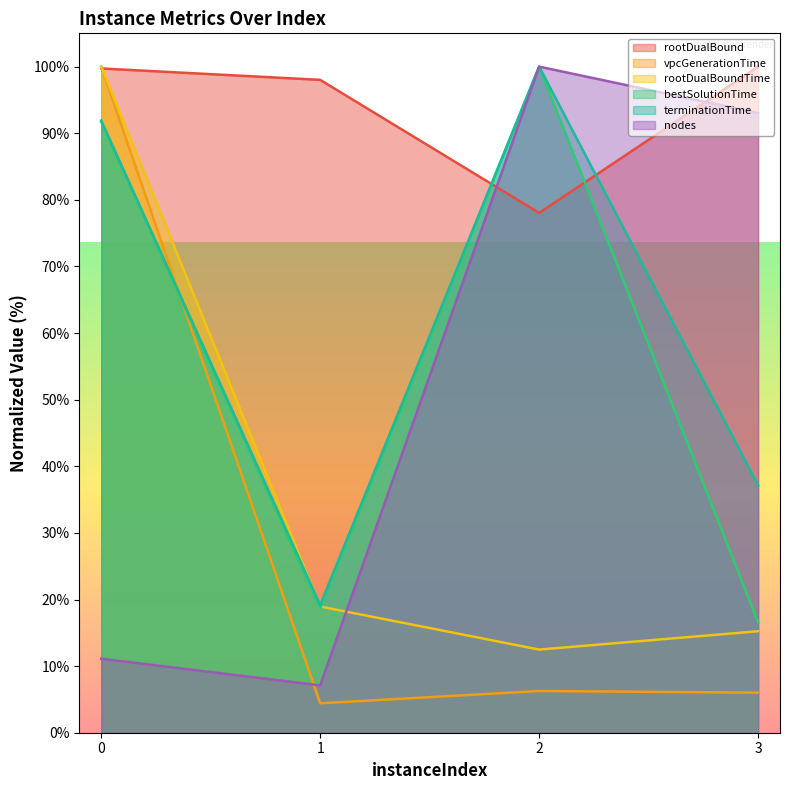

At which label is vpcGenerationTime closest to 52?

2